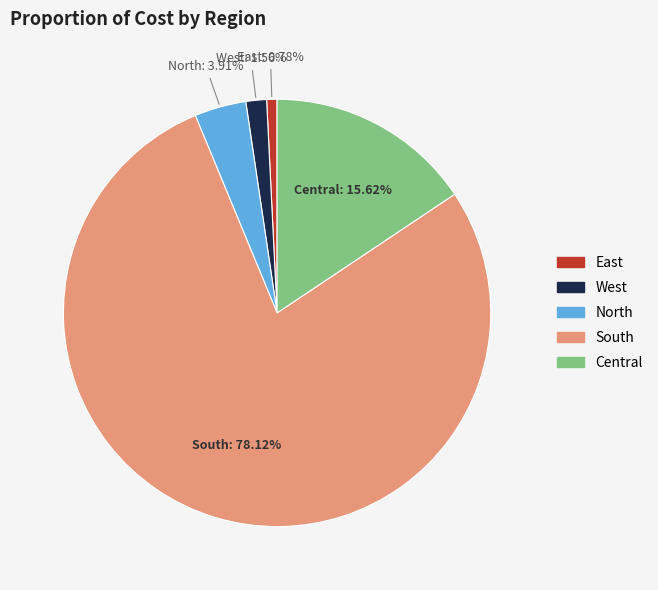

How much of the chart is everything except East?

99.2%